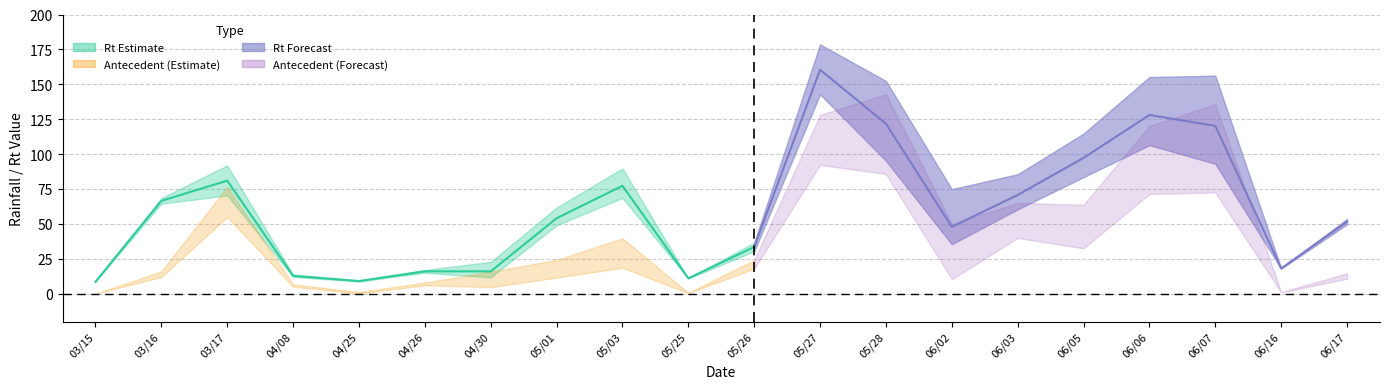

Reading left to right, extract all data points from this chart.

Rt(0.6): 1993/03/15=8.5	1993/03/16=64.5	1993/03/17=70.4	1993/04/08=12.0	1993/04/25=8.7	1993/04/26=15.0	1993/04/30=11.7	1993/05/01=49.0	1993/05/03=68.6	1993/05/25=10.9	1993/05/26=30.4	1993/05/27=142.8	1993/05/28=95.2	1993/06/02=35.4	1993/06/03=60.4	1993/06/05=83.5	1993/06/06=106.4	1993/06/07=93.0	1993/06/16=17.9	1993/06/17=49.7
Rt(0.7): 1993/03/15=8.5	1993/03/16=66.5	1993/03/17=81.0	1993/04/08=12.8	1993/04/25=9.0	1993/04/26=16.0	1993/04/30=16.0	1993/05/01=54.0	1993/05/03=77.3	1993/05/25=11.0	1993/05/26=33.5	1993/05/27=160.4	1993/05/28=121.8	1993/06/02=47.9	1993/06/03=70.7	1993/06/05=97.3	1993/06/06=128.0	1993/06/07=120.2	1993/06/16=18.1	1993/06/17=51.6
Rt(0.8): 1993/03/15=8.5	1993/03/16=68.5	1993/03/17=91.9	1993/04/08=13.7	1993/04/25=9.7	1993/04/26=17.0	1993/04/30=22.8	1993/05/01=61.7	1993/05/03=89.7	1993/05/25=11.1	1993/05/26=36.6	1993/05/27=178.6	1993/05/28=152.4	1993/06/02=74.9	1993/06/03=85.6	1993/06/05=114.7	1993/06/06=155.2	1993/06/07=156.2	1993/06/16=18.2	1993/06/17=53.6
七天前期雨量(0.6): 1993/03/15=0.0	1993/03/16=12.0	1993/03/17=54.9	1993/04/08=5.0	1993/04/25=0.2	1993/04/26=6.0	1993/04/30=4.7	1993/05/01=11.5	1993/05/03=18.6	1993/05/25=0.4	1993/05/26=17.9	1993/05/27=92.3	1993/05/28=85.7	1993/06/02=10.4	1993/06/03=39.9	1993/06/05=32.5	1993/06/06=71.4	1993/06/07=72.5	1993/06/16=0.9	1993/06/17=10.7
七天前期雨量(0.7): 1993/03/15=0.0	1993/03/16=14.0	1993/03/17=65.5	1993/04/08=5.8	1993/04/25=0.5	1993/04/26=7.0	1993/04/30=9.0	1993/05/01=16.5	1993/05/03=27.3	1993/05/25=0.5	1993/05/26=21.0	1993/05/27=109.9	1993/05/28=112.3	1993/06/02=22.9	1993/06/03=50.2	1993/06/05=46.3	1993/06/06=93.0	1993/06/07=99.7	1993/06/16=1.1	1993/06/17=12.6
七天前期雨量(0.8): 1993/03/15=0.0	1993/03/16=16.0	1993/03/17=76.4	1993/04/08=6.7	1993/04/25=1.2	1993/04/26=8.0	1993/04/30=15.8	1993/05/01=24.2	1993/05/03=39.7	1993/05/25=0.6	1993/05/26=24.1	1993/05/27=128.1	1993/05/28=142.9	1993/06/02=49.9	1993/06/03=65.1	1993/06/05=63.7	1993/06/06=120.2	1993/06/07=135.7	1993/06/16=1.2	1993/06/17=14.6